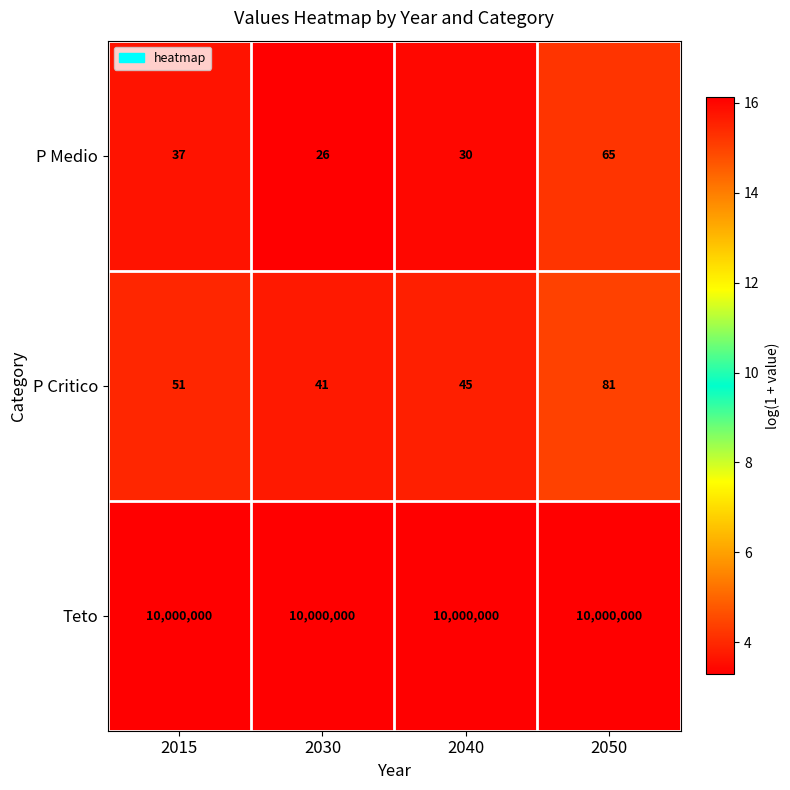

What is the lowest value of the Teto series?

10000000